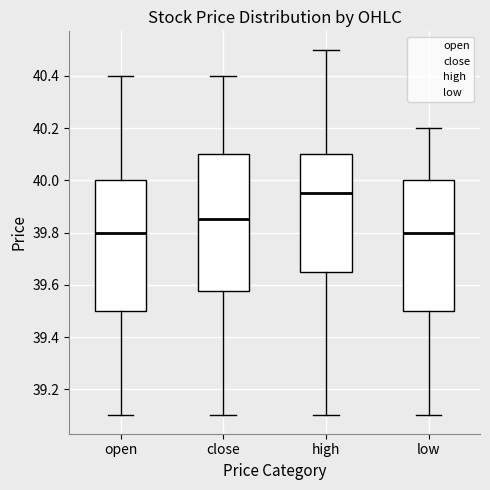

Reading left to right, read every box against the y-axis: the position of its median line, the range the box covers, and the ends of its whiskers. The values are not printed on the chart, so give them approximately, as read against the axis.

open: median 39.80, box 39.50 to 40.00, whiskers 39.10 to 40.40
close: median 39.86, box 39.58 to 40.10, whiskers 39.10 to 40.40
high: median 39.96, box 39.66 to 40.10, whiskers 39.10 to 40.50
low: median 39.80, box 39.50 to 40.00, whiskers 39.10 to 40.20